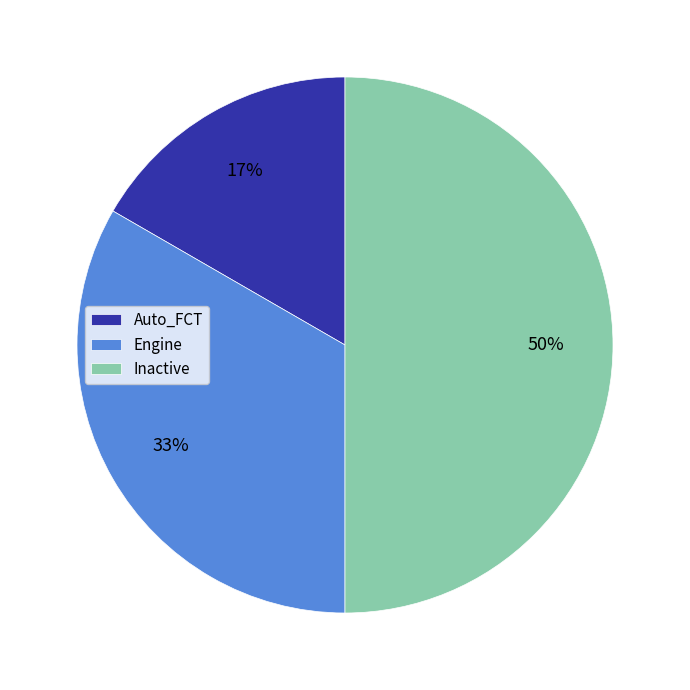

Is Auto_FCT the majority of the pie?

No